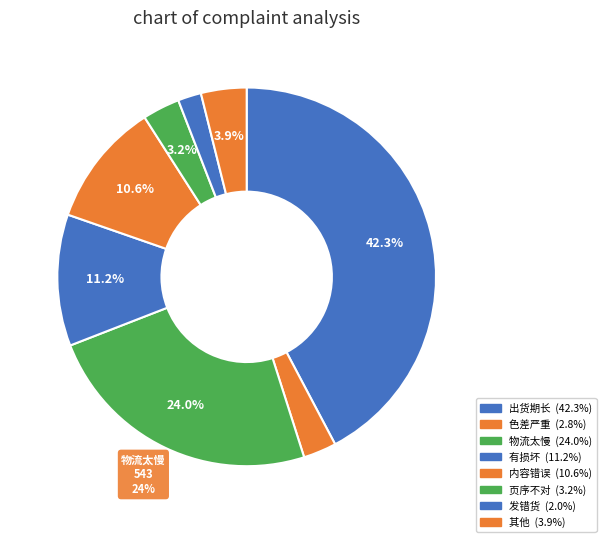

Count the number of slices in the pie.

8